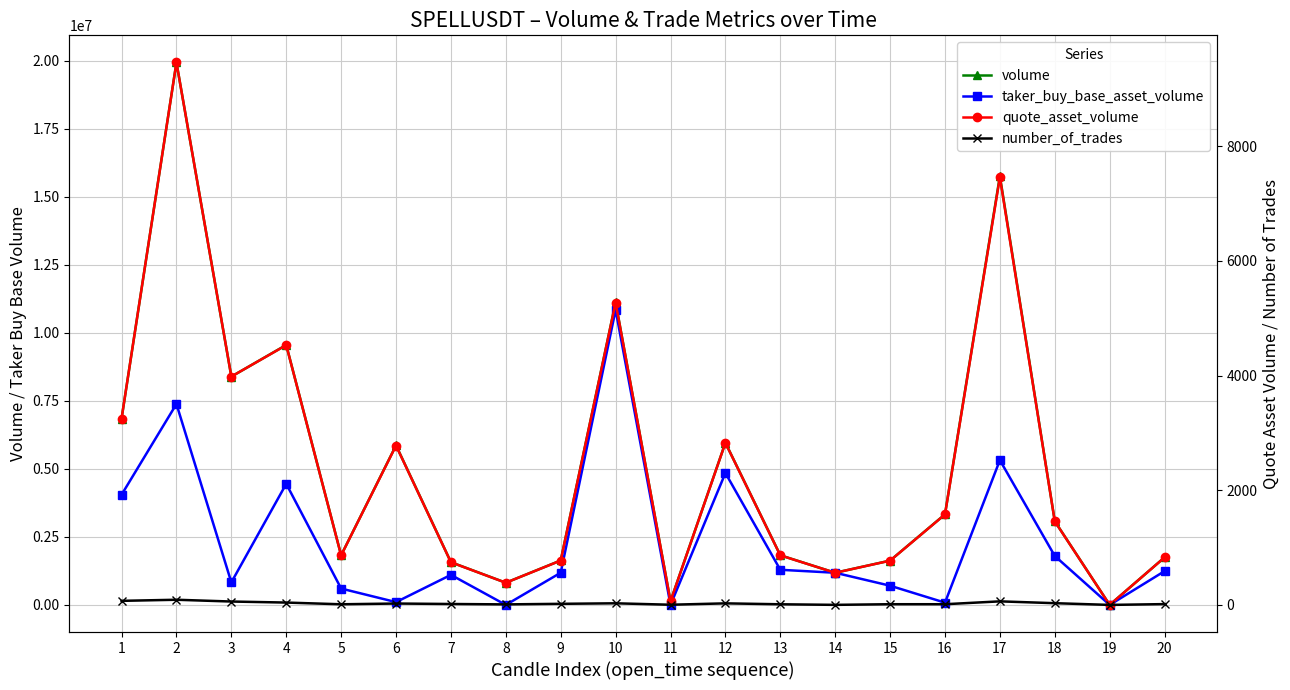

How many series are shown in this chart?

4